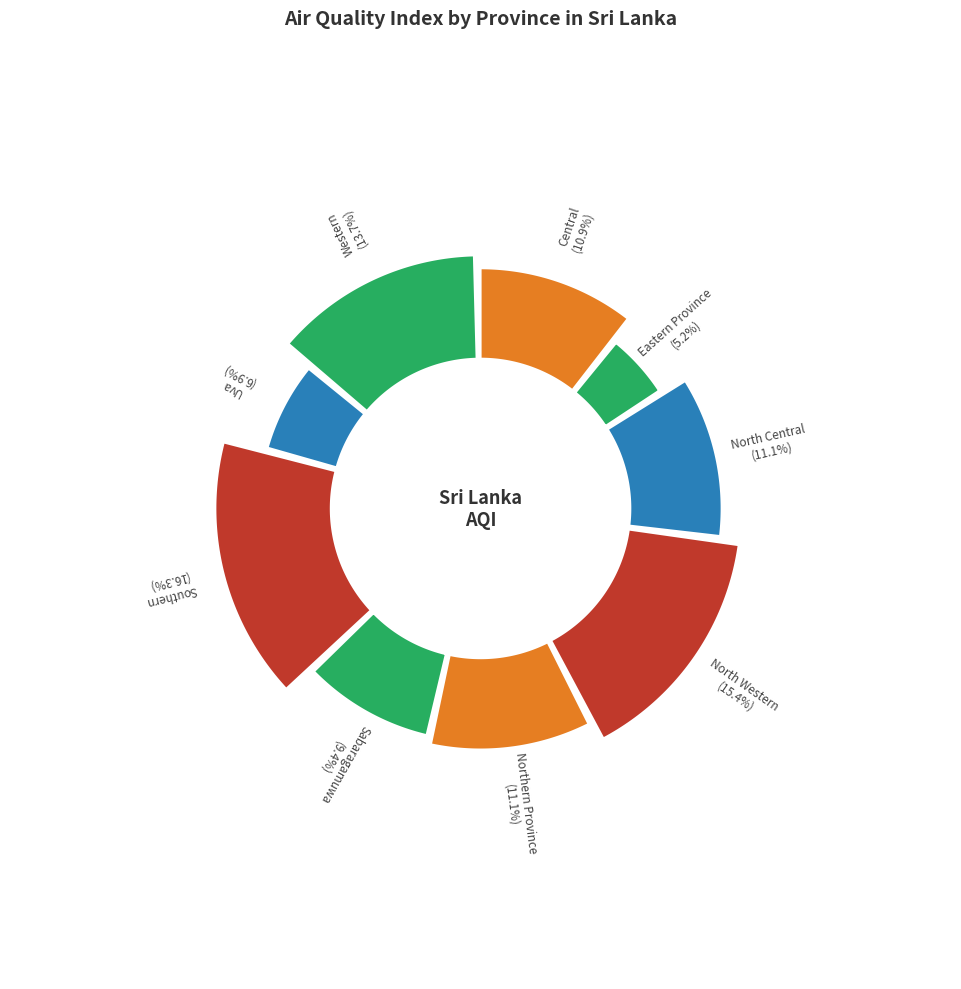

Is Southern the majority of the pie?

No